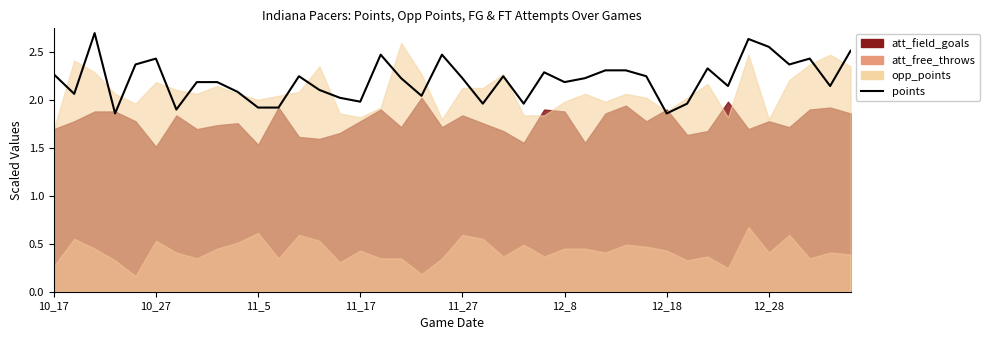

Between 12_18 and 39, which is larger?

39